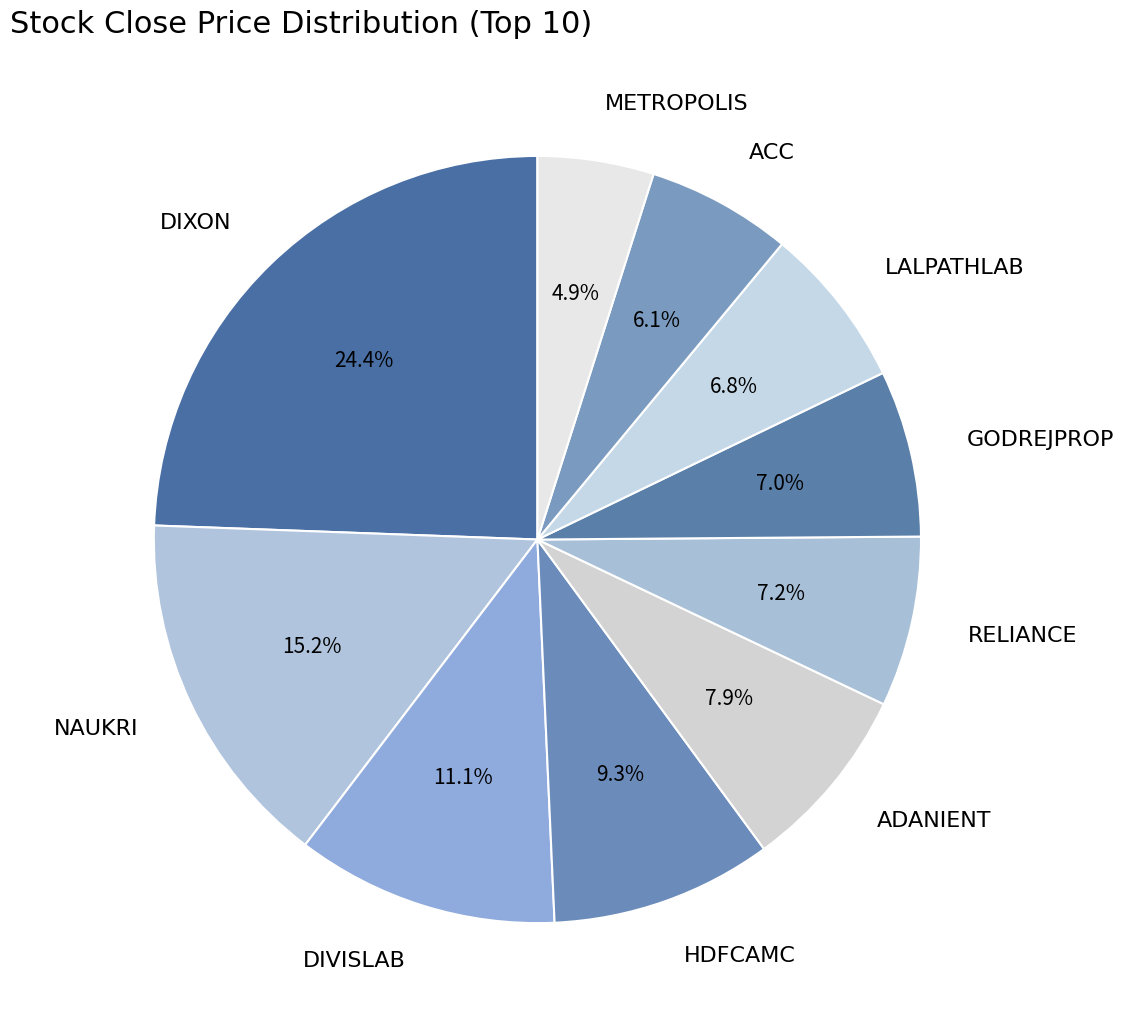

Is there a majority slice in this chart?

No